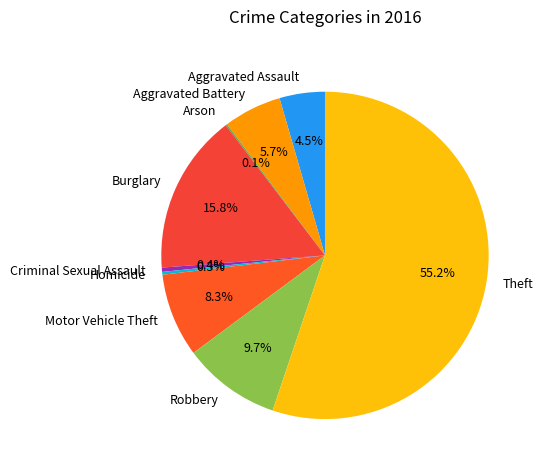

What is the ratio of the value at Burglary to the value at Robbery?

1.6